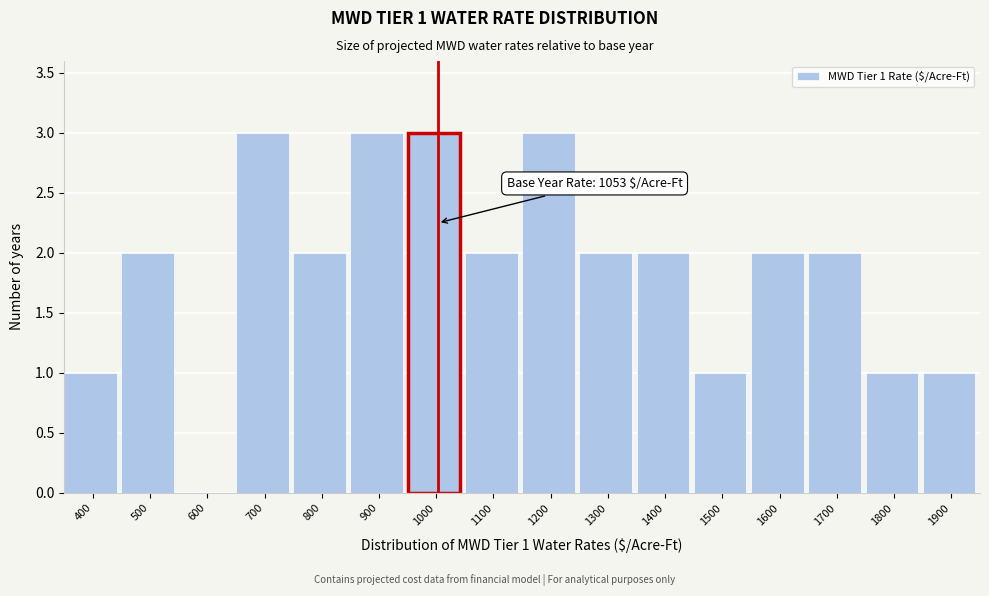

Reading left to right, transcribe all the data shown in this chart.

400=1	500=2	600=0	700=3	800=2	900=3	1000=3	1100=2	1200=3	1300=2	1400=2	1500=1	1600=2	1700=2	1800=1	1900=1